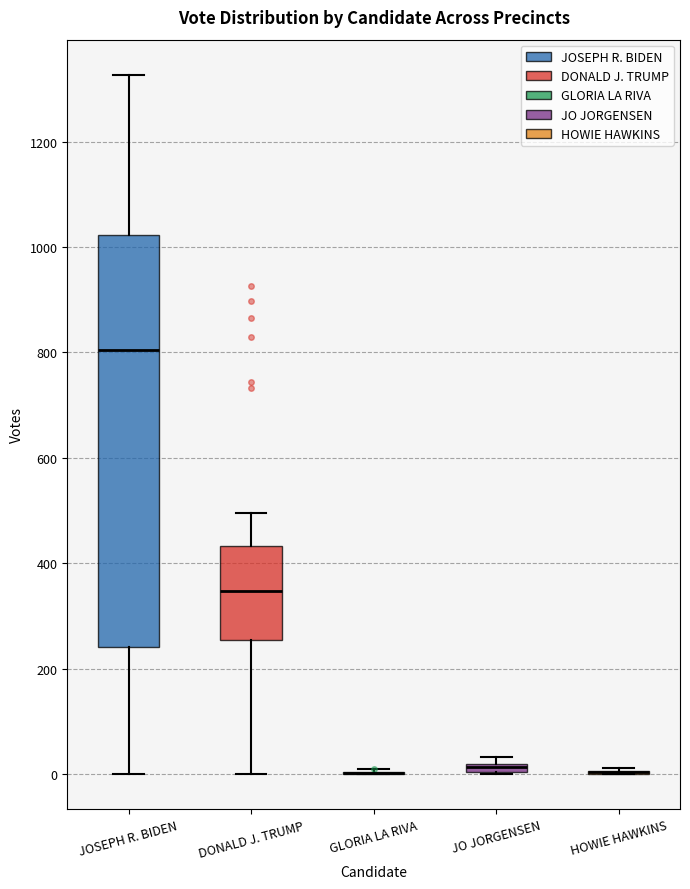

Which box is the tallest, from its lower edge to its upper edge?

JOSEPH R. BIDEN